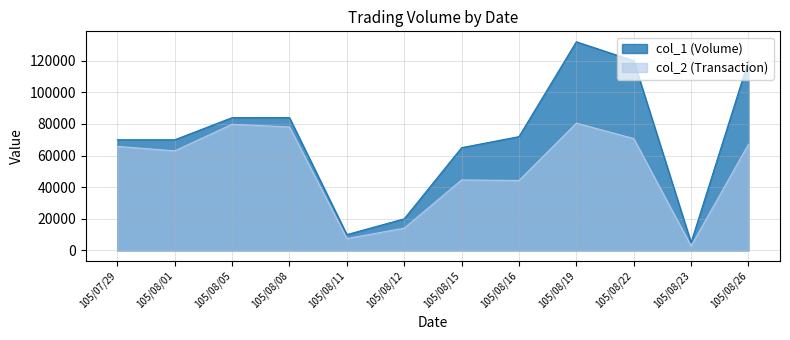

What is the sum of all col_2 values?

618550